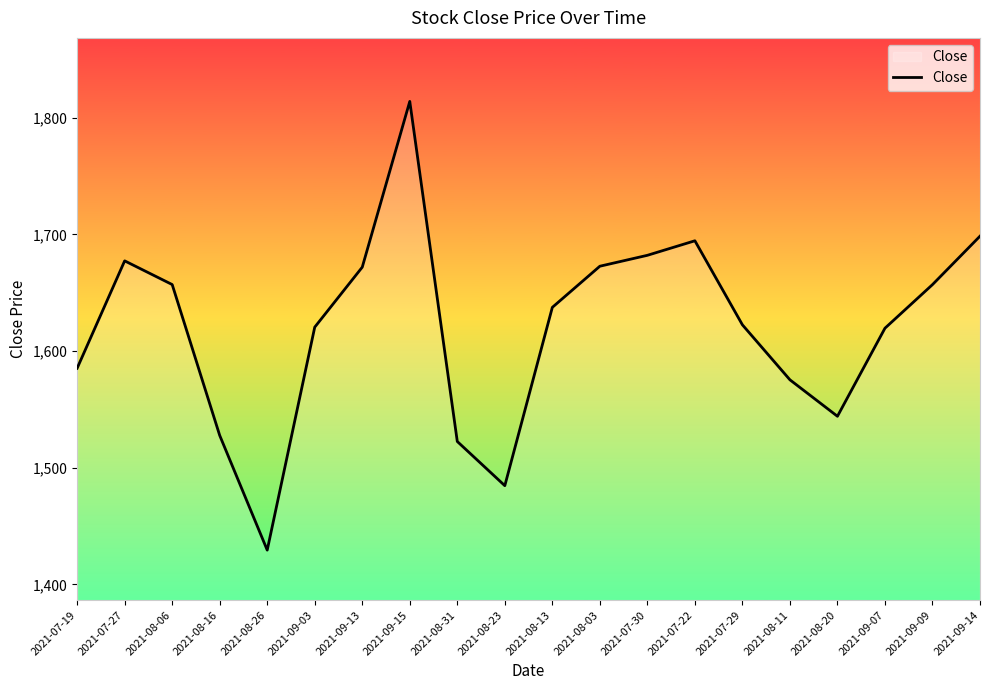

How many interior local peaks (higher than both neighbors) does the data have?

3